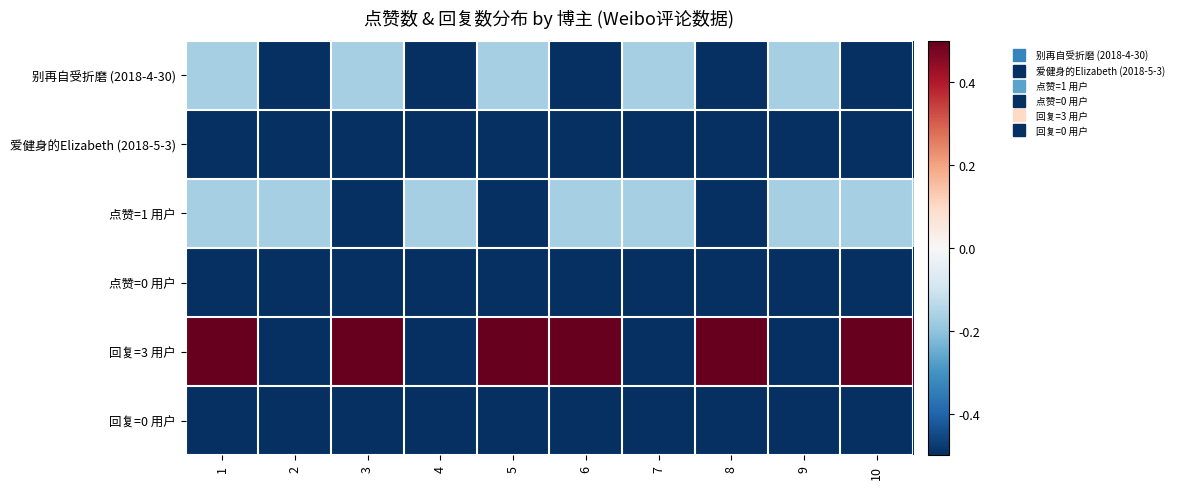

What is the total value across all series at 9?

-2.3